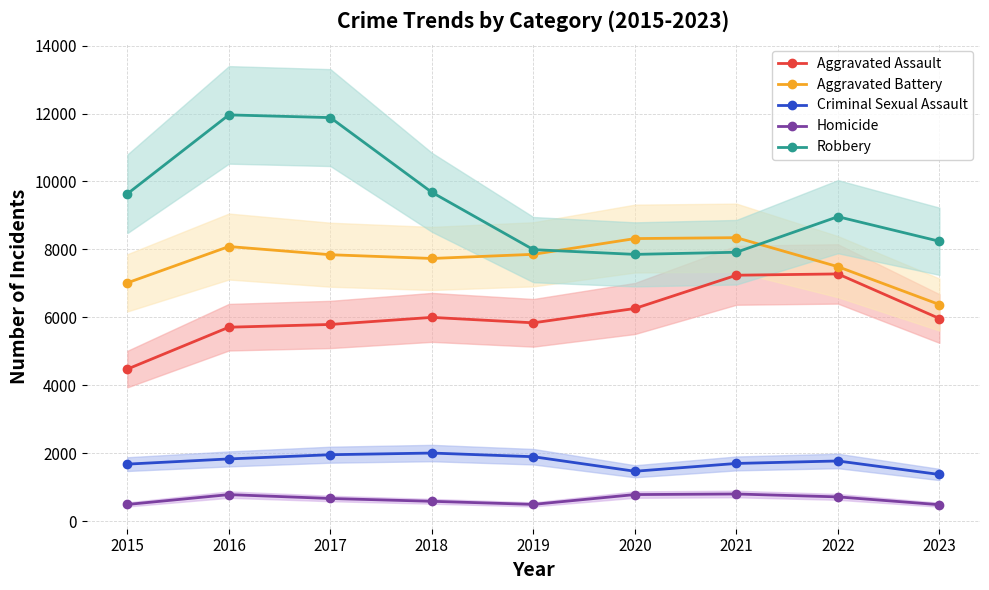

Reading left to right, extract all data points from this chart.

Aggravated Assault: 2015=4480	2016=5712	2017=5793	2018=6001	2019=5841	2020=6263	2021=7242	2022=7280	2023=5968
Aggravated Battery: 2015=7018	2016=8086	2017=7845	2018=7735	2019=7857	2020=8320	2021=8347	2022=7493	2023=6379
Criminal Sexual Assault: 2015=1683	2016=1836	2017=1960	2018=2009	2019=1901	2020=1473	2021=1703	2022=1776	2023=1378
Homicide: 2015=496	2016=786	2017=672	2018=589	2019=498	2020=787	2021=804	2022=719	2023=489
Robbery: 2015=9638	2016=11960	2017=11880	2018=9681	2019=7995	2020=7855	2021=7918	2022=8964	2023=8241